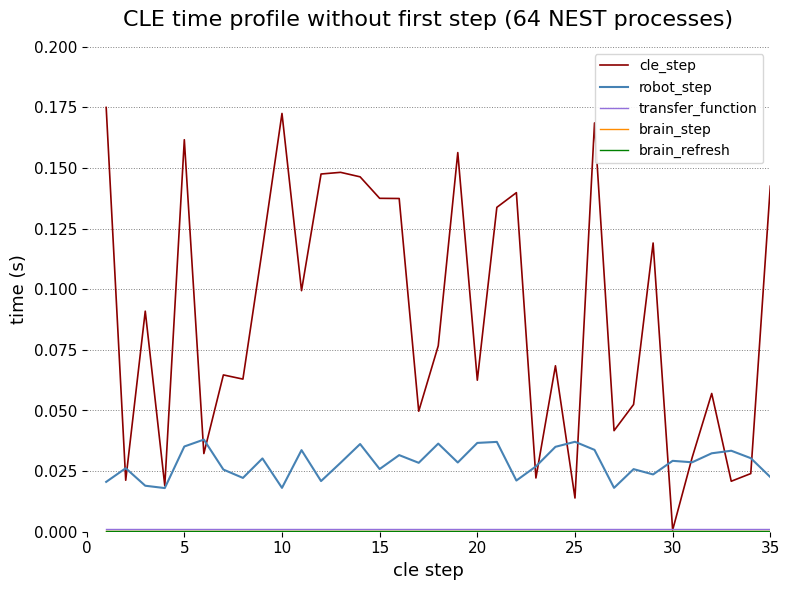

Which series has the largest total across all categories?

cle_step